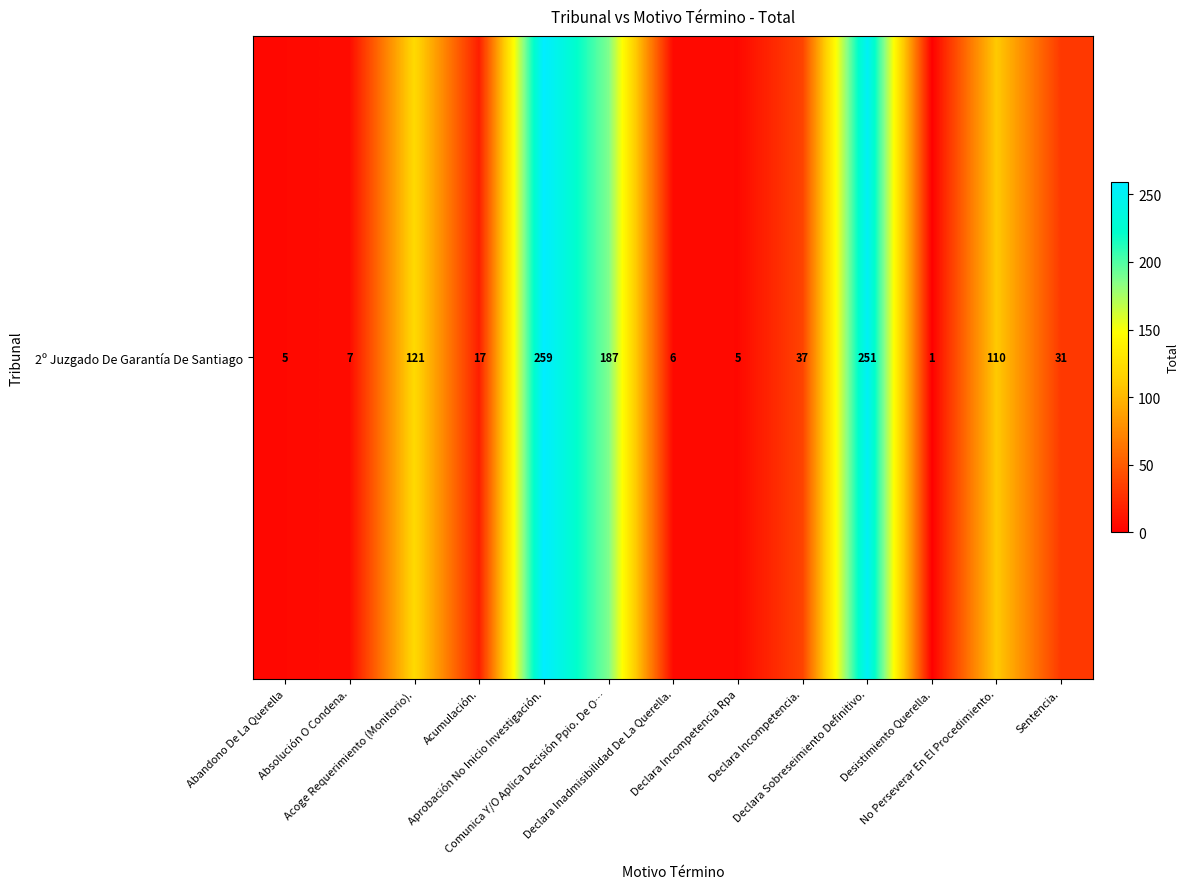

What is the greatest value displayed?

259